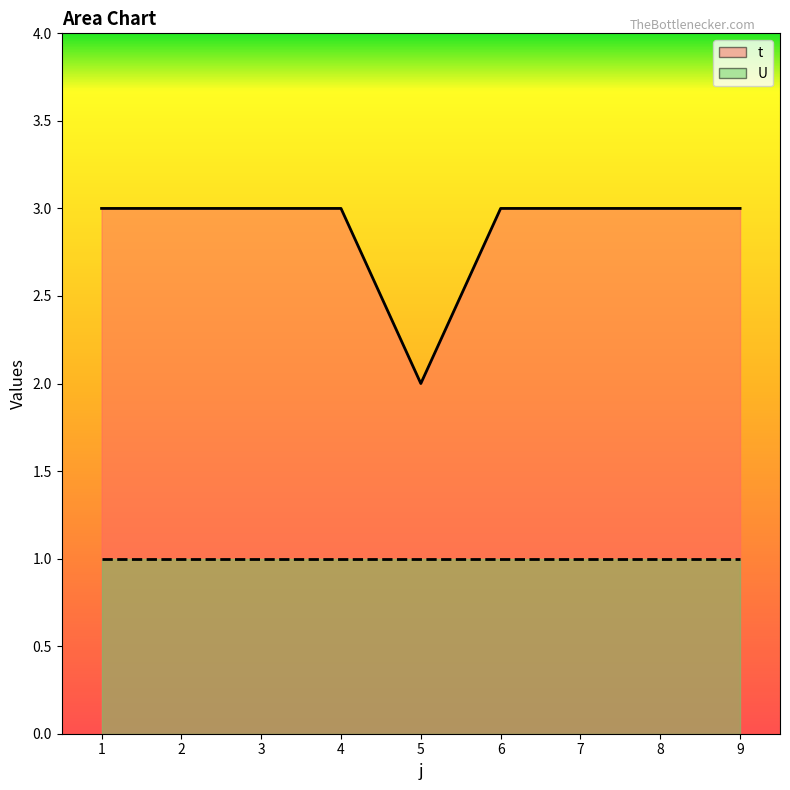

True or false: the data shows 3 at 3.

True